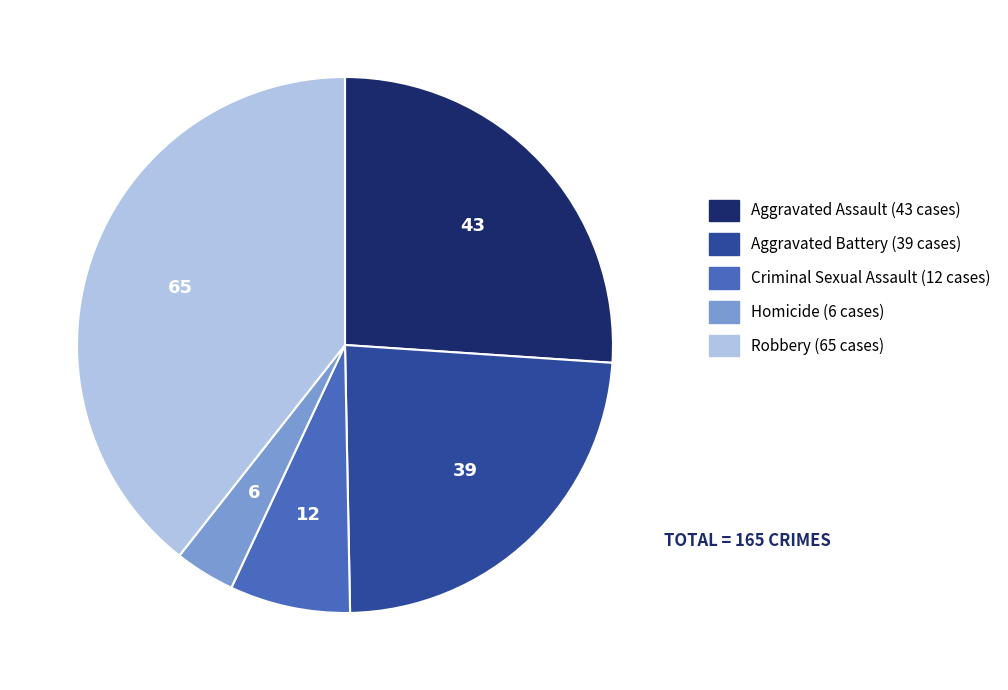

Which slice is the smallest?

Homicide